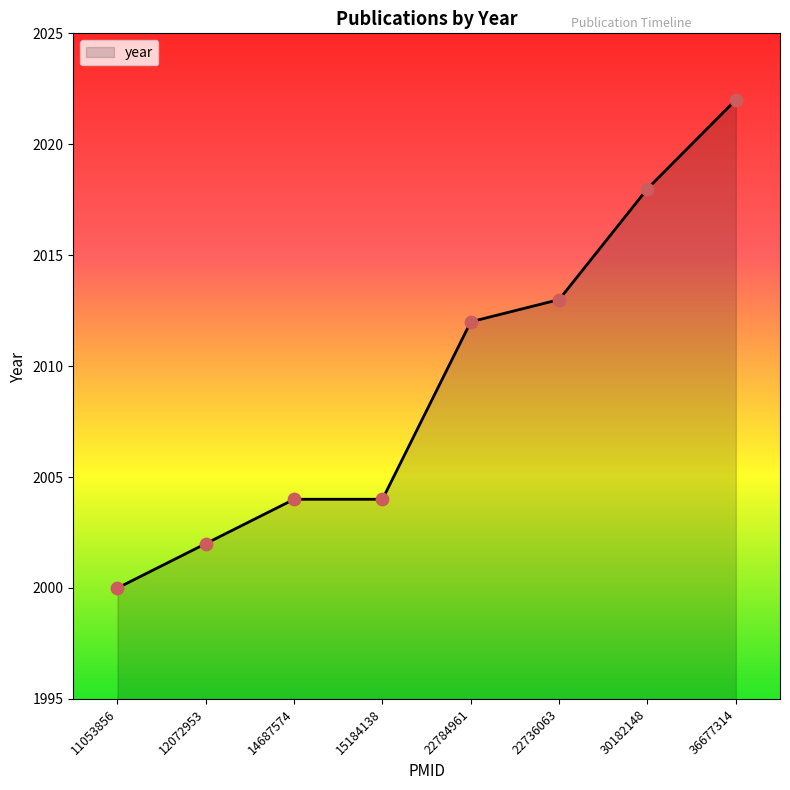

What is the ratio of the value at 12072953 to the value at 36677314?

1.0